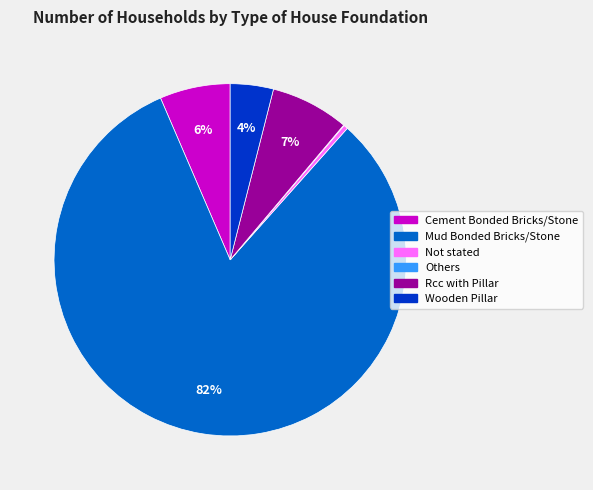

Which category accounts for the majority?

Mud Bonded Bricks/Stone